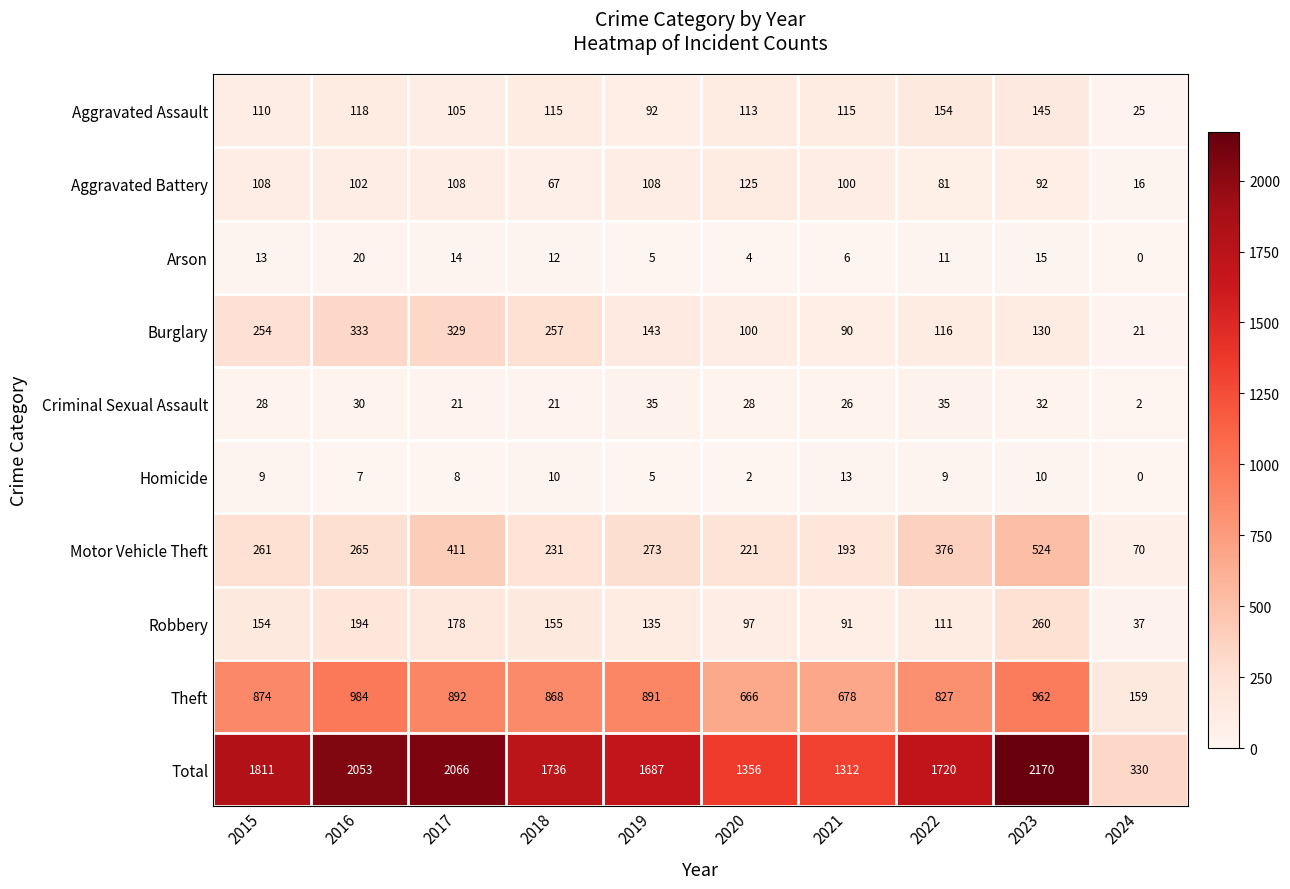

Which series has the widest spread of values?

Total